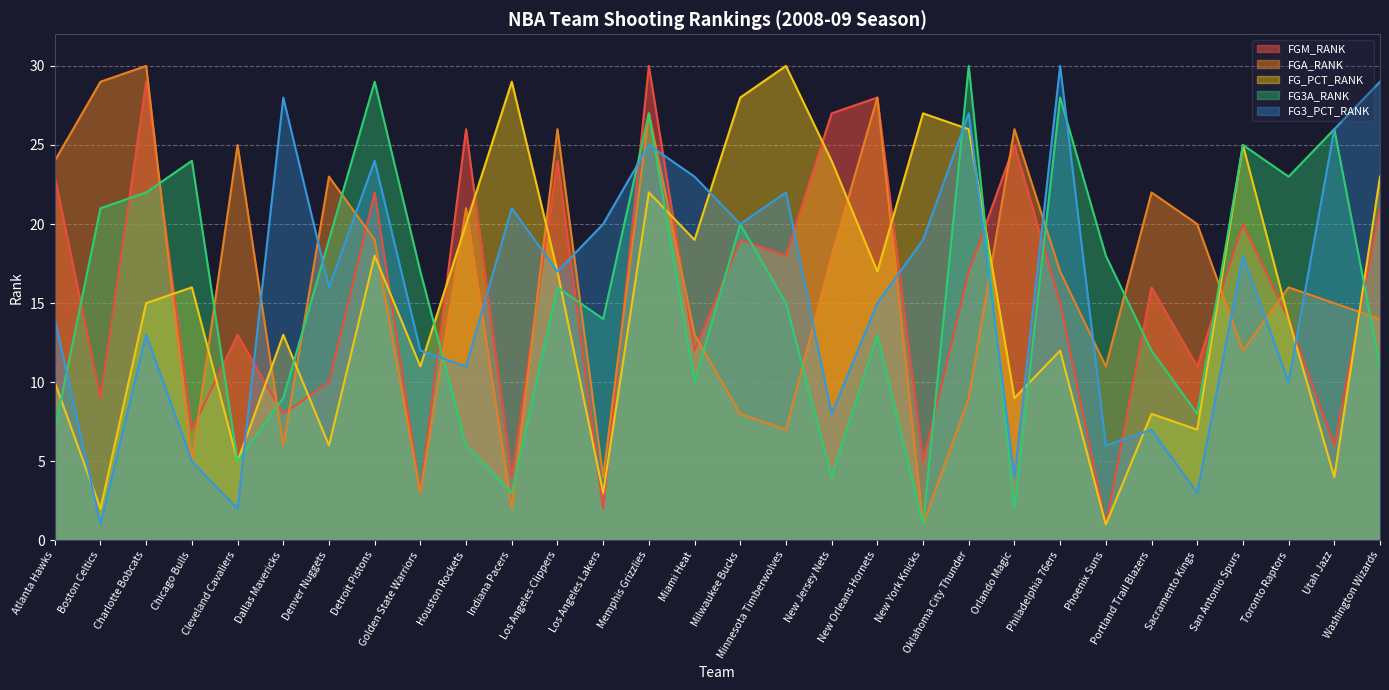

Where does the FGA_RANK series first go above 17?

Atlanta Hawks